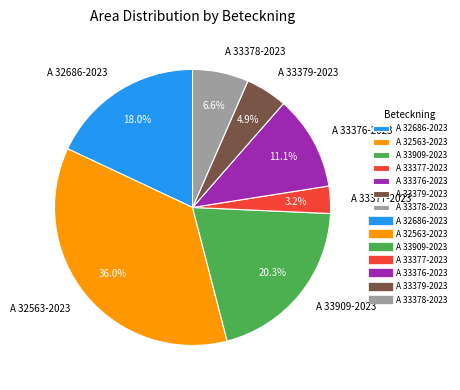

To the nearest percent, what is the difference between the A 33379-2023 and A 33376-2023 slice percentages?

6%